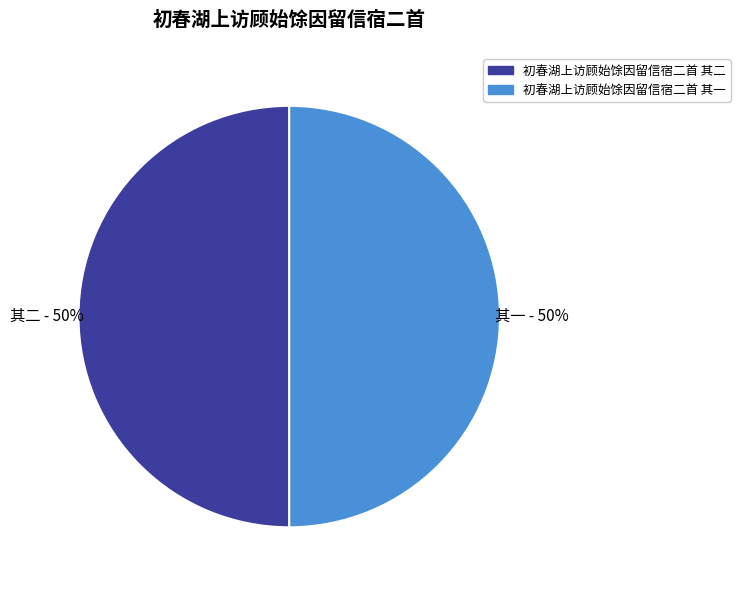

True or false: 初春湖上访顾始馀因留信宿二首 其二 accounts for 55% of the total.

False